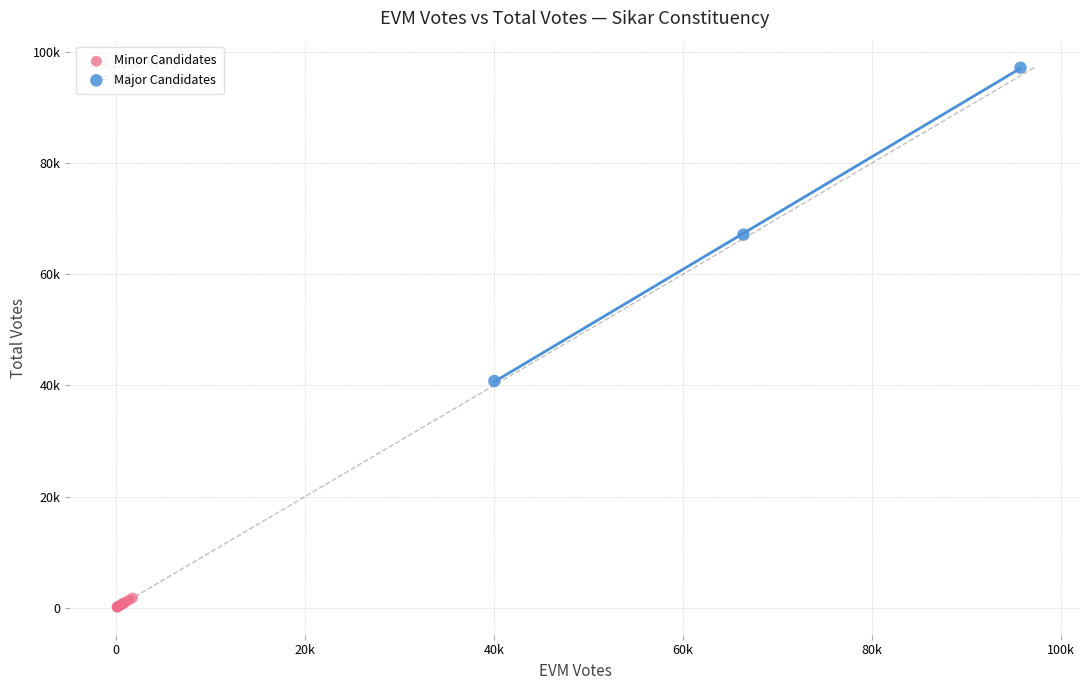

Which series reaches the maximum Y coordinate?

Major Candidates